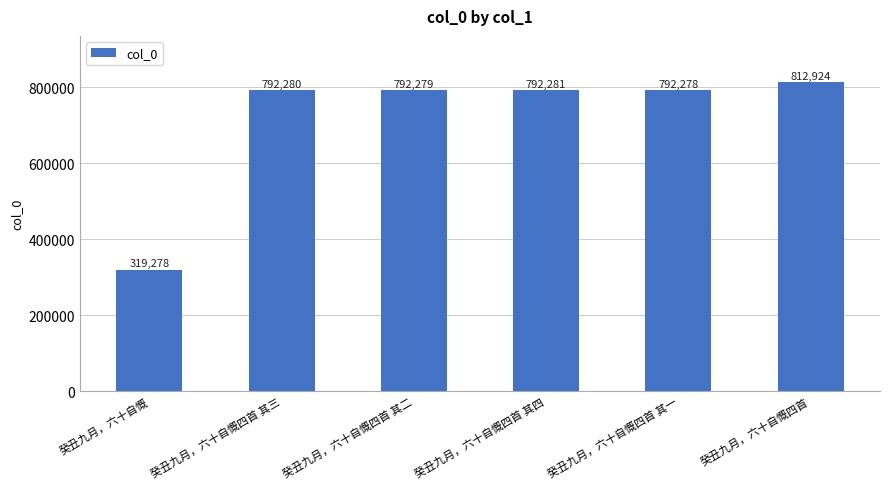

What is the difference between the values at 癸丑九月，六十自慨 and 癸丑九月，六十自慨四首 其一?

473000